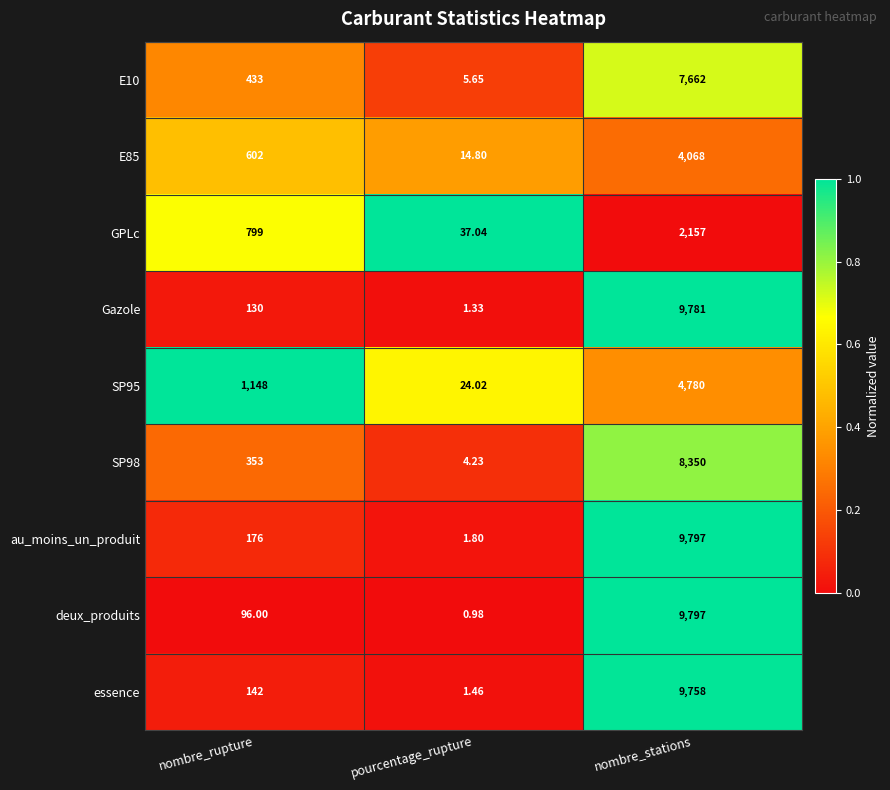

At which category is the sum across all series the highest?

nombre_stations